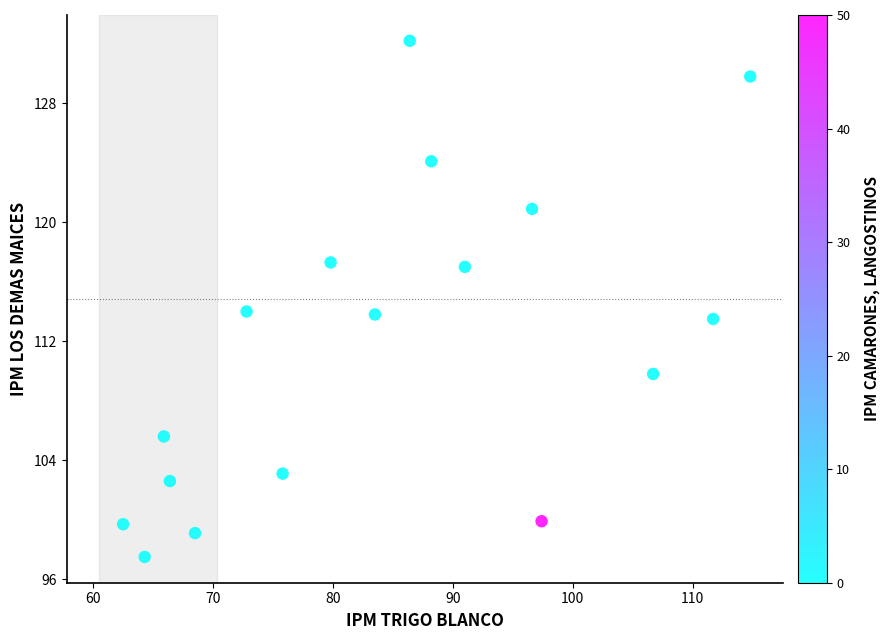

What is the range of X values (max minus min)?

52.3